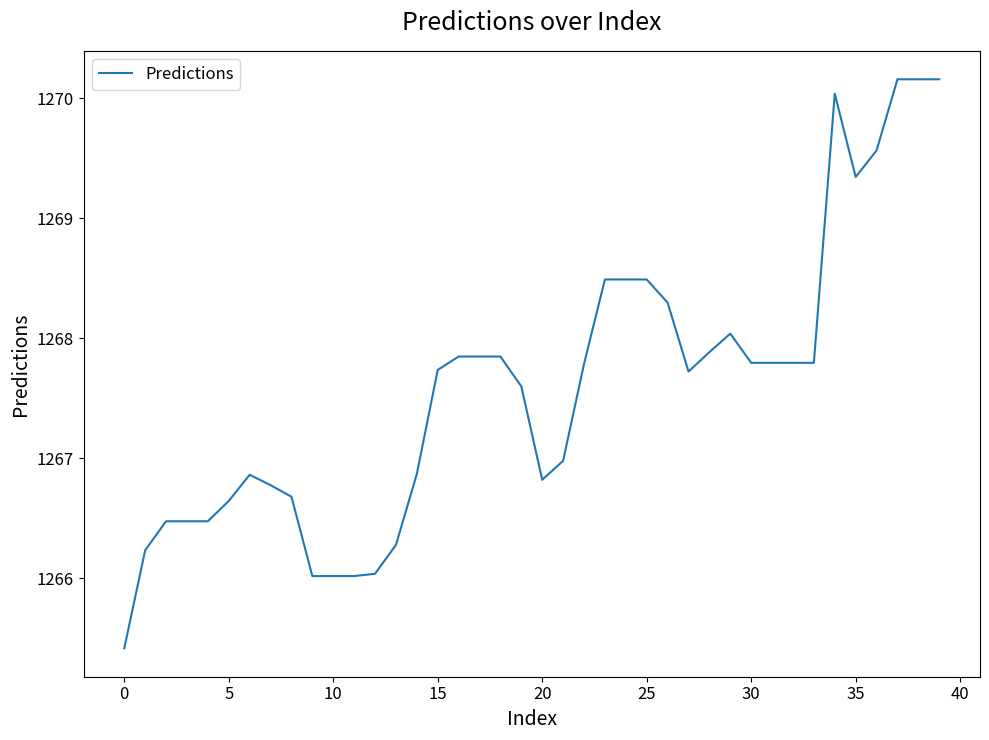

What is the difference between the maximum and minimum values?

4.7